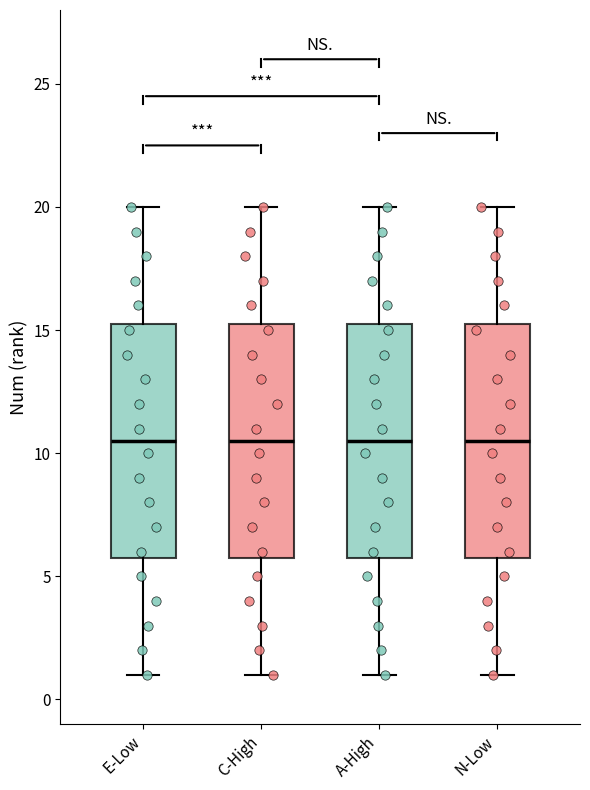

Where is the lower edge of the box for E-Low on the y-axis? The values are not printed on the chart, so give them approximately, as read against the axis.

6.0